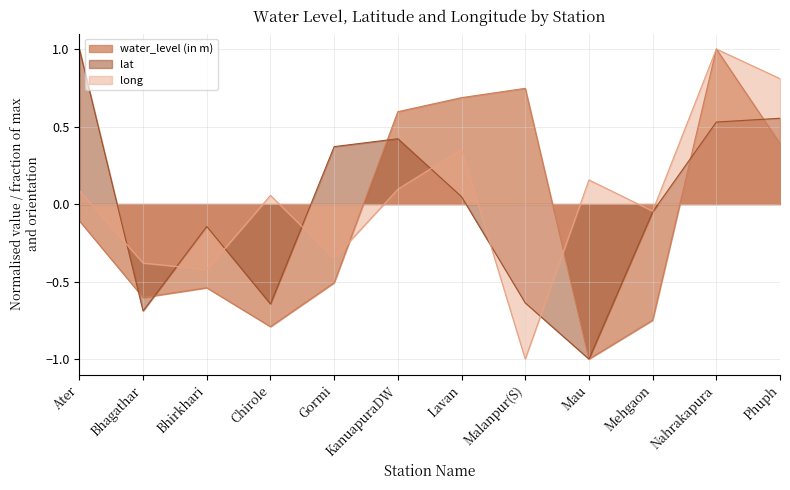

Between Phuph and Bhagathar, which is larger?

Phuph